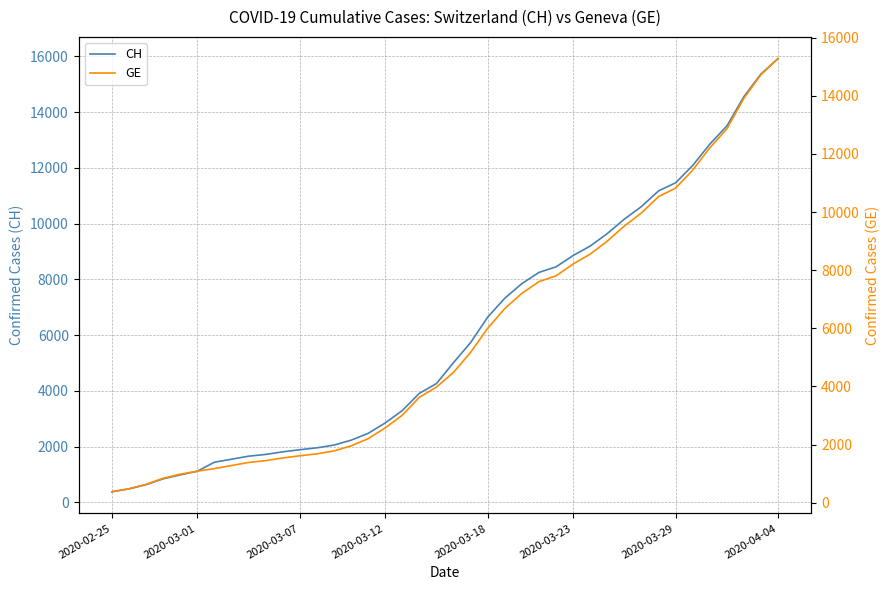

What is the minimum value for CH?

375